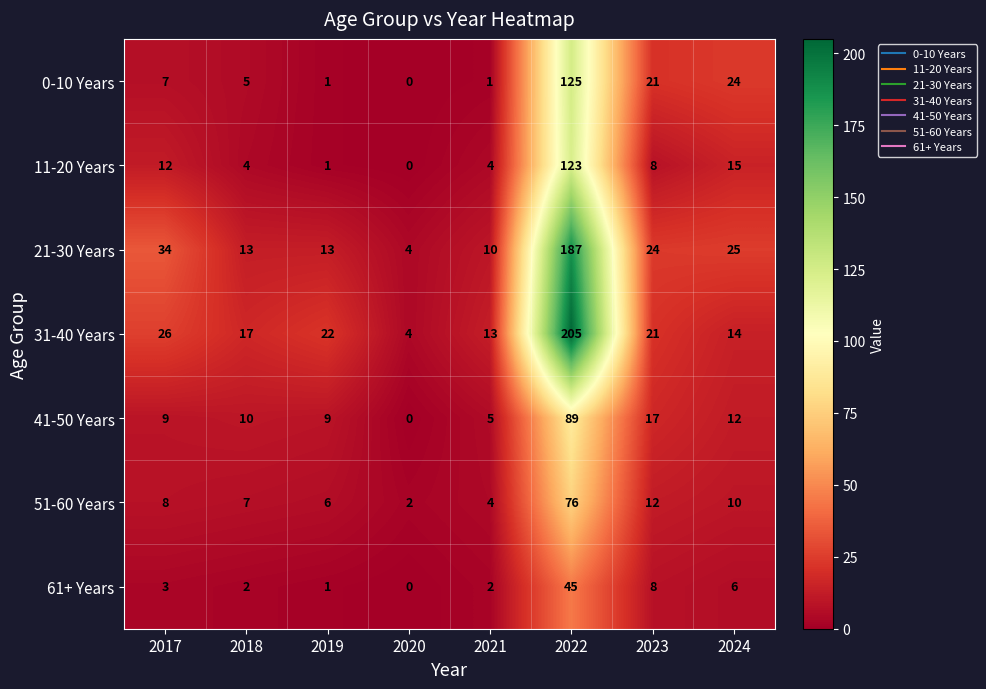

What is the average value of the 11-20 Years series?

21